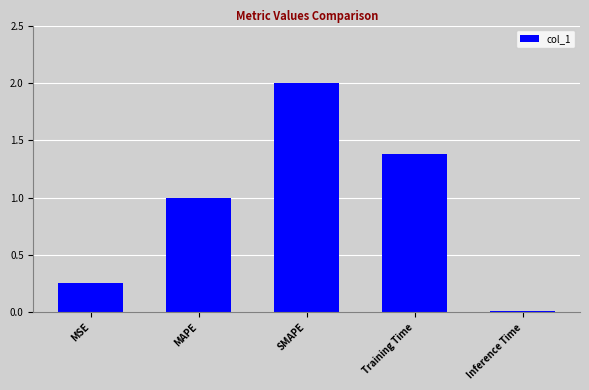

At which category does the chart reach its peak across all series?

SMAPE